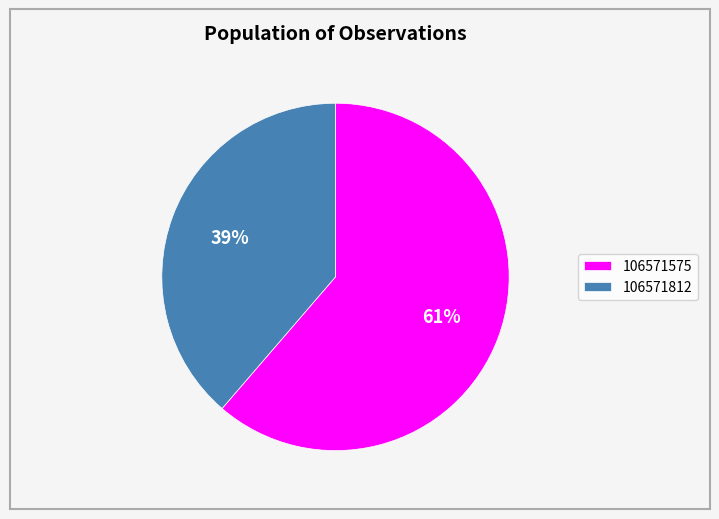

To the nearest percent, what is the combined percentage of 106571812 and 106571575?

100%